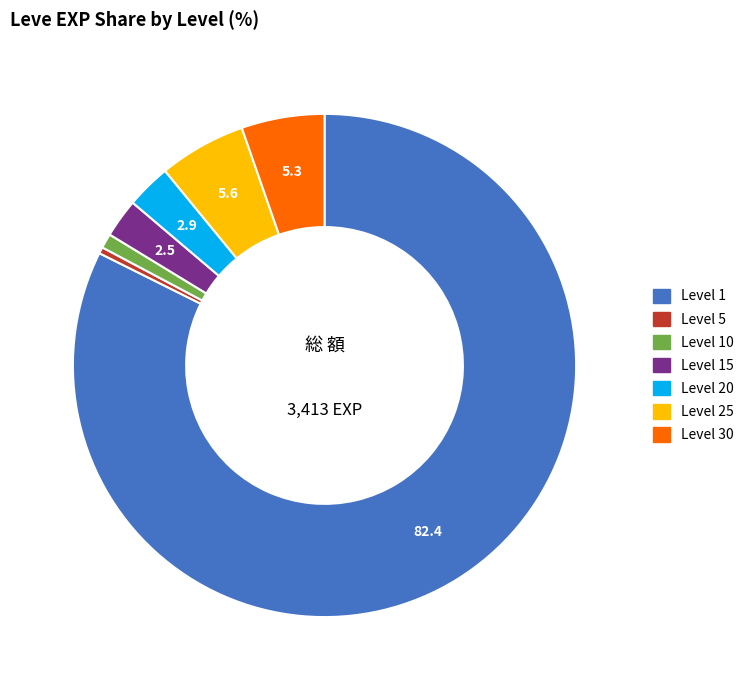

Is there a majority slice in this chart?

Yes